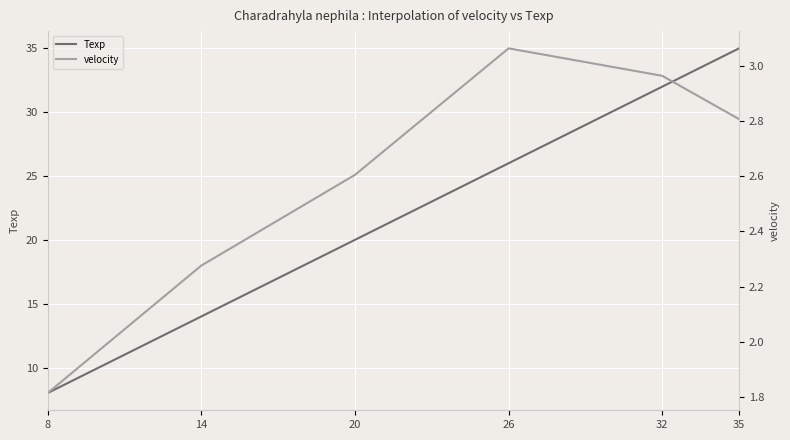

Which series has the largest total across all categories?

Texp